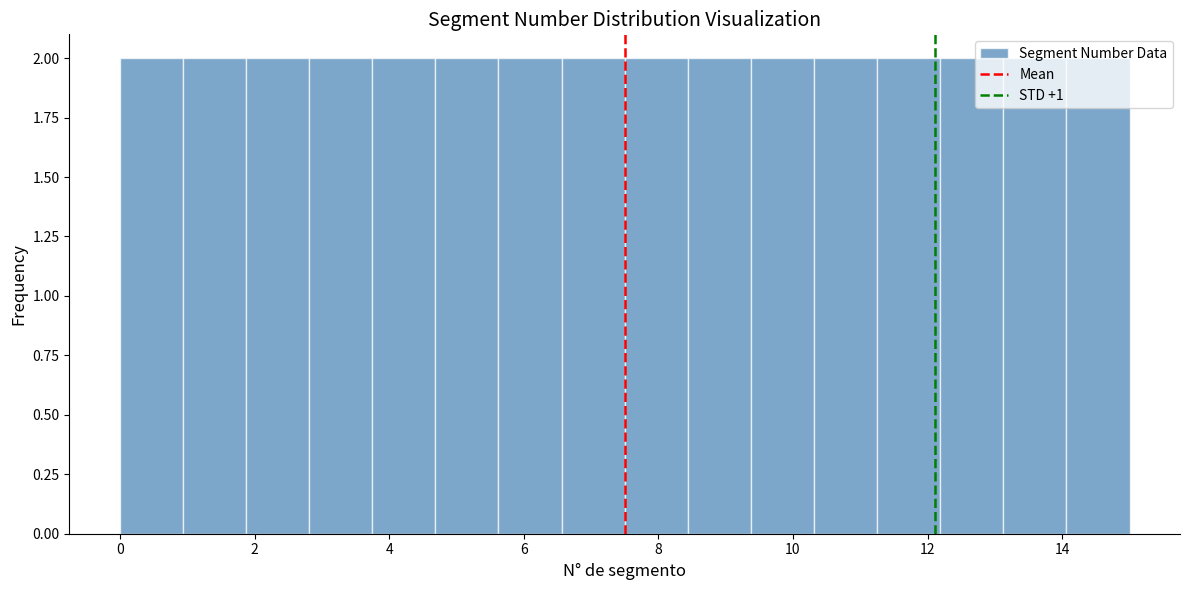

How tall is the bar that spans 14.0 to 15.0 on the x-axis? Neither the bar edges nor the heights are printed on the chart, so give them approximately, as read against the axes.

2